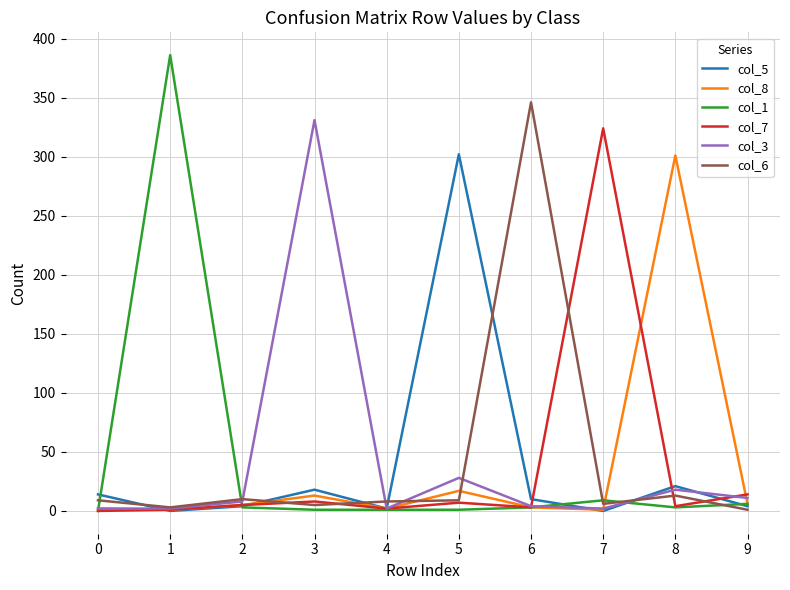

The col_7 series shows -143 at 0. True or false?

False